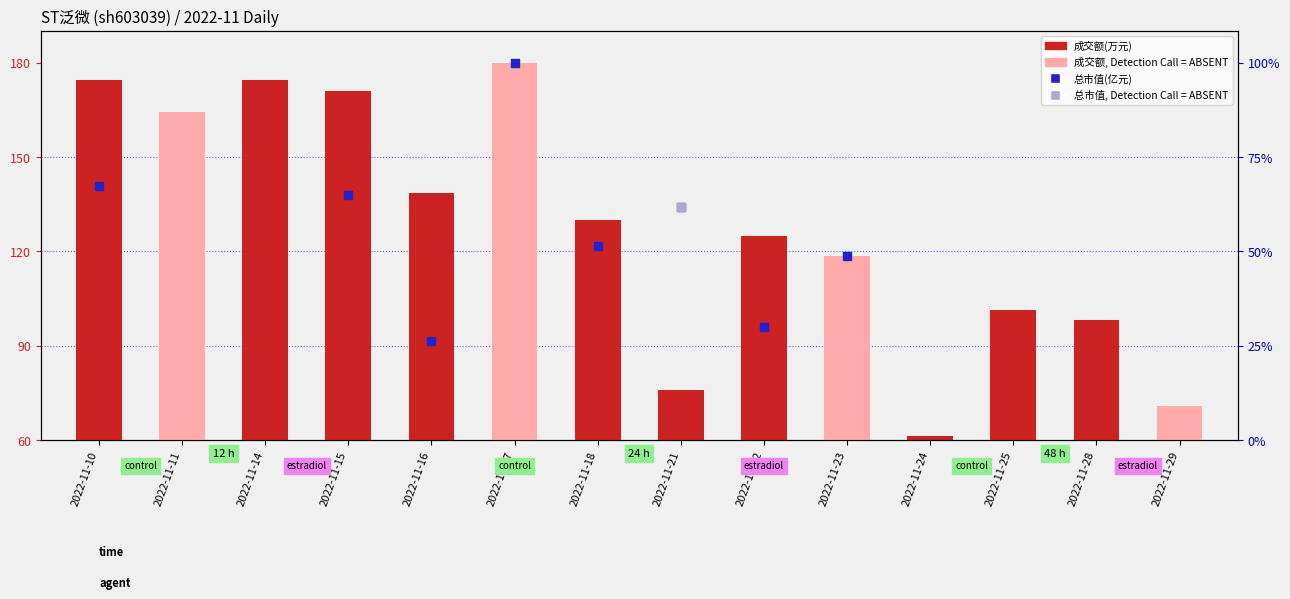

Which series has the largest total across all categories?

成交额(万元)